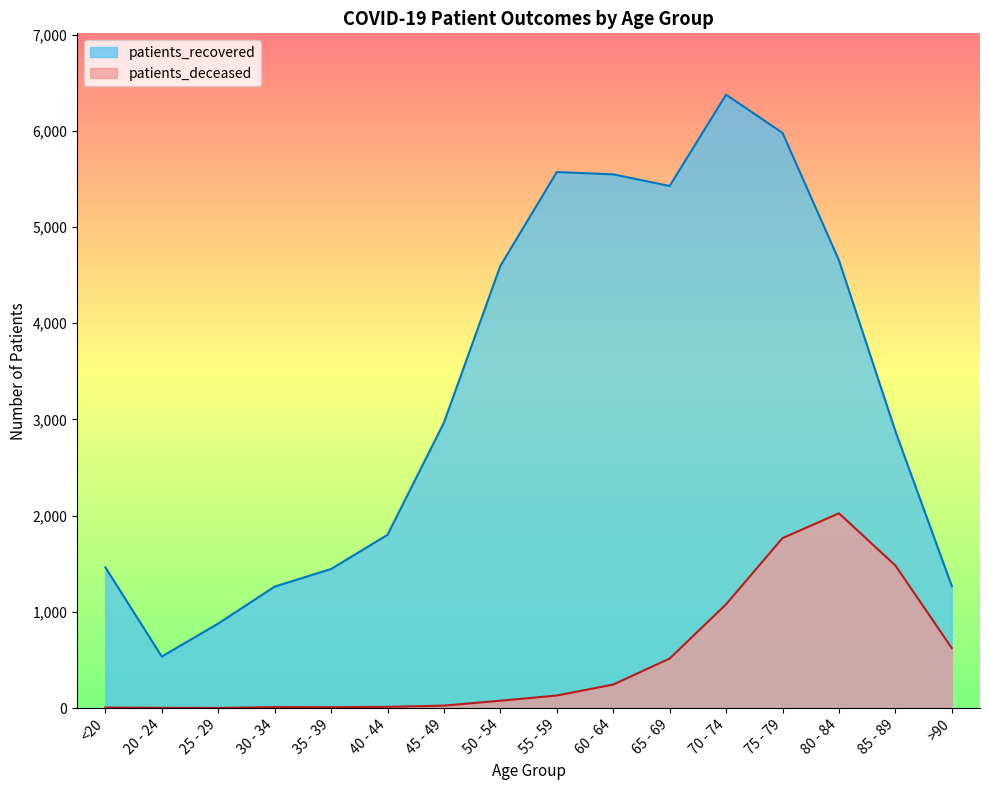

Reading right to left, transcribe all the data shown in this chart.

patients_recovered: >90=1269	85 - 89=2879	80 - 84=4655	75 - 79=5979	70 - 74=6376	65 - 69=5427	60 - 64=5548	55 - 59=5572	50 - 54=4597	45 - 49=2967	40 - 44=1801	35 - 39=1446	30 - 34=1263	25 - 29=879	20 - 24=536	<20=1463
patients_deceased: >90=624	85 - 89=1483	80 - 84=2025	75 - 79=1767	70 - 74=1079	65 - 69=515	60 - 64=245	55 - 59=131	50 - 54=77	45 - 49=26	40 - 44=13	35 - 39=10	30 - 34=11	25 - 29=2	20 - 24=3	<20=6